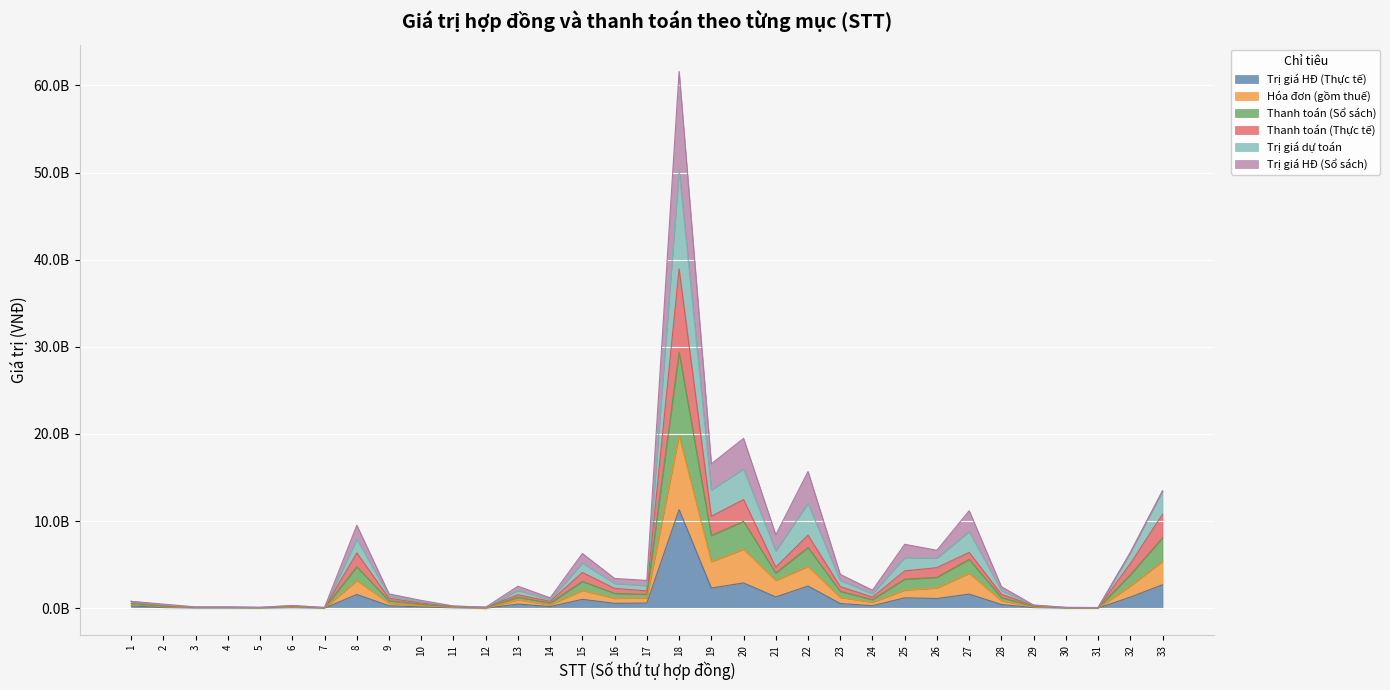

What is the spread (max minus min) of values at 27?

9568088730